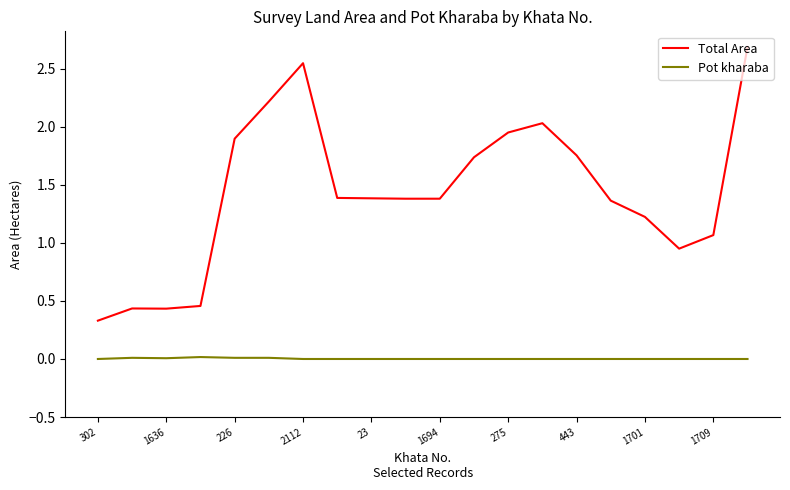

Which series has the largest range (max minus min)?

Total Area